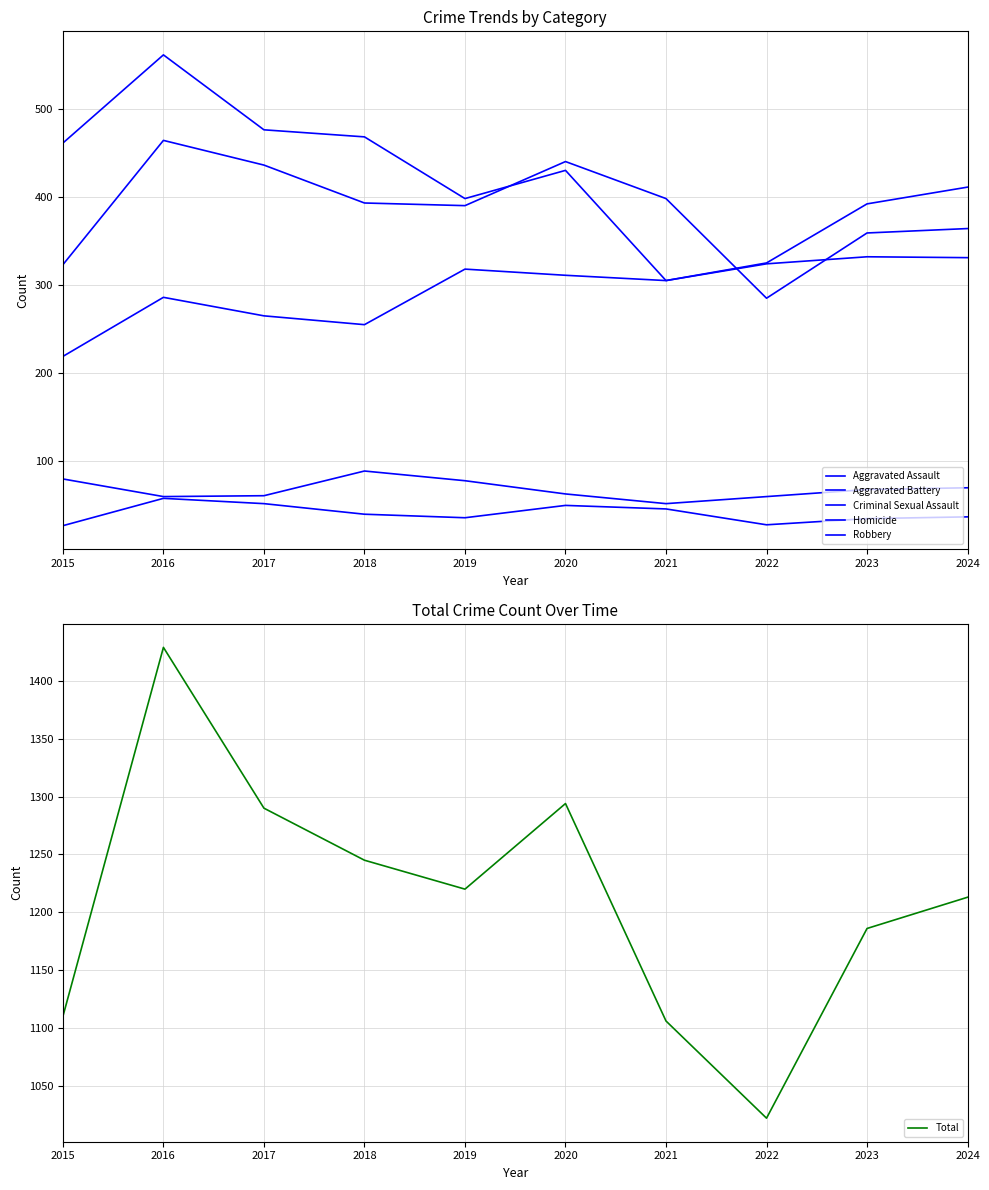

Reading left to right, list all the values displayed in this chart.

Aggravated Assault: 2015=219	2016=286	2017=265	2018=255	2019=318	2020=311	2021=305	2022=324	2023=332	2024=331
Aggravated Battery: 2015=323	2016=464	2017=436	2018=393	2019=390	2020=440	2021=398	2022=285	2023=359	2024=364
Criminal Sexual Assault: 2015=80	2016=60	2017=61	2018=89	2019=78	2020=63	2021=52	2022=60	2023=68	2024=70
Homicide: 2015=27	2016=58	2017=52	2018=40	2019=36	2020=50	2021=46	2022=28	2023=35	2024=37
Robbery: 2015=461	2016=561	2017=476	2018=468	2019=398	2020=430	2021=305	2022=325	2023=392	2024=411
Total: 2015=1110	2016=1429	2017=1290	2018=1245	2019=1220	2020=1294	2021=1106	2022=1022	2023=1186	2024=1213